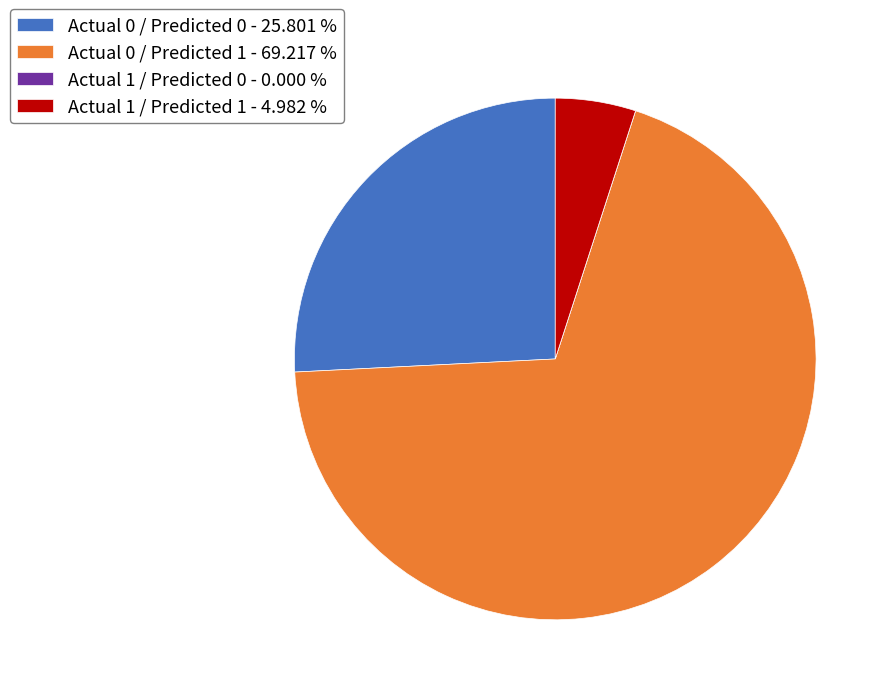

What is the ratio of the value at Actual 0 / Predicted 0 to the value at Actual 1 / Predicted 1?

5.2